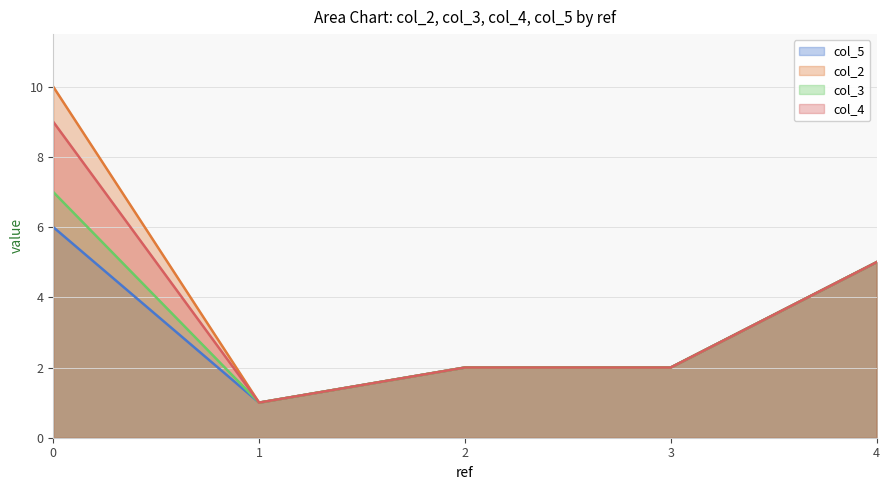

What is the value of the col_3 point at the 4th from the left?

2